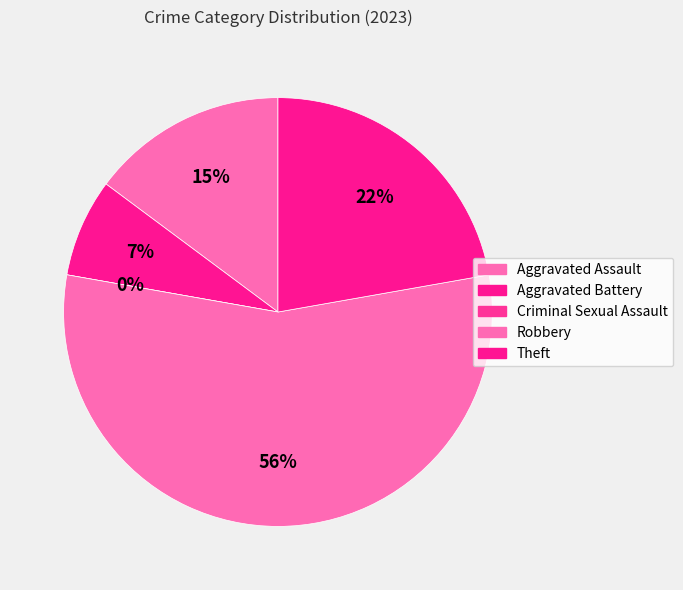

Which category accounts for the majority?

Robbery